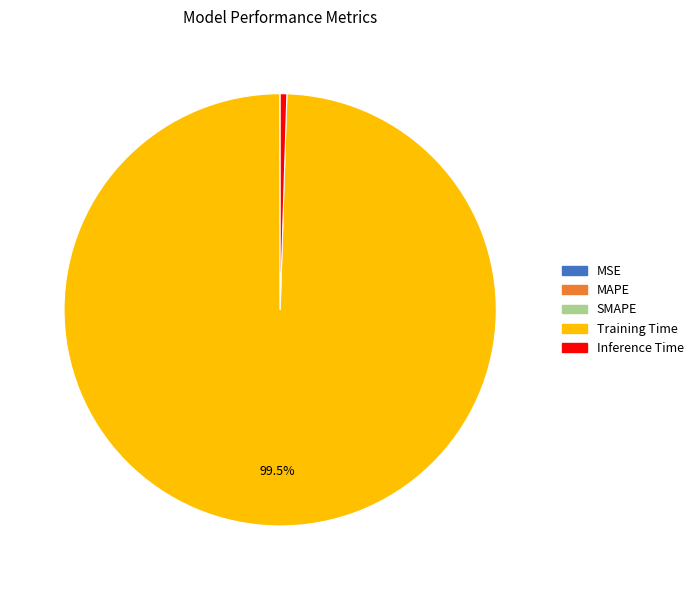

Which category has the biggest portion of the pie?

Training Time